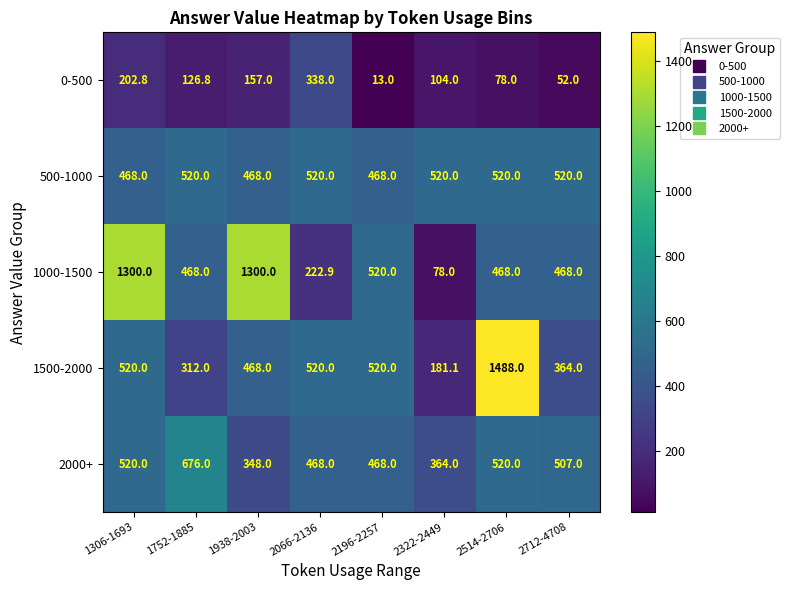

The value of 1500-2000 at 2196-2257 is 520.0. True or false?

True